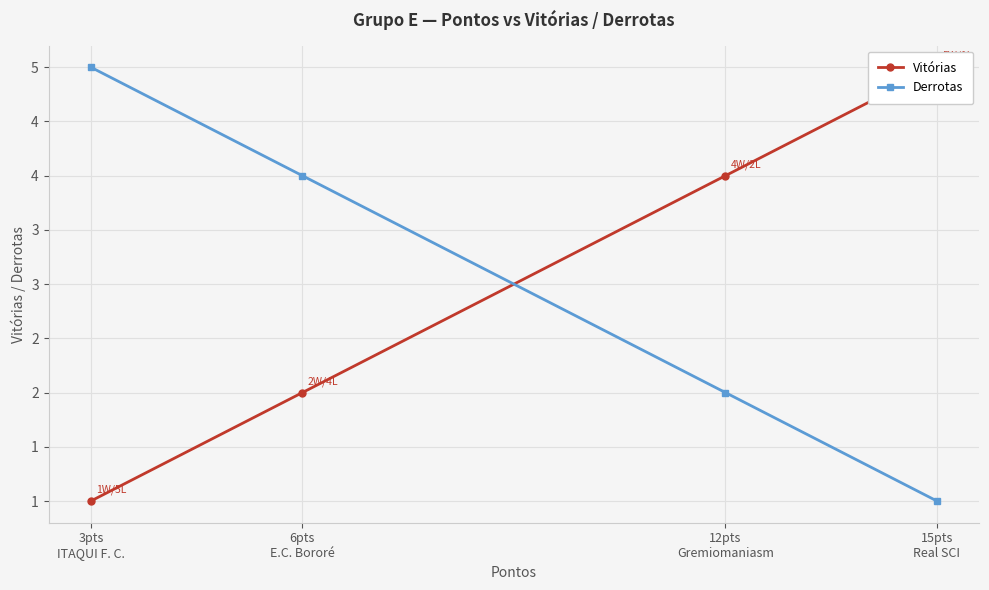

At which category is the sum across all series the highest?

15pts
Real SCI